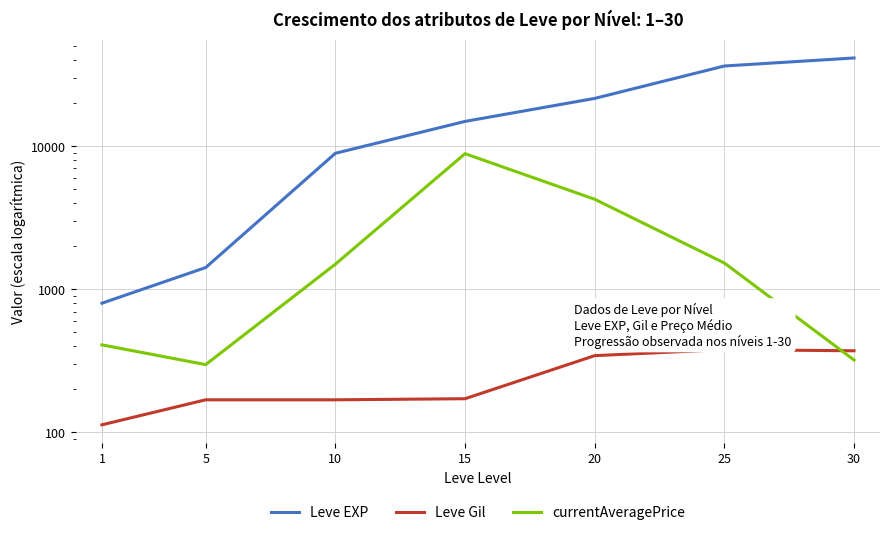

True or false: currentAveragePrice has a value of 1499.2 at 10.

True